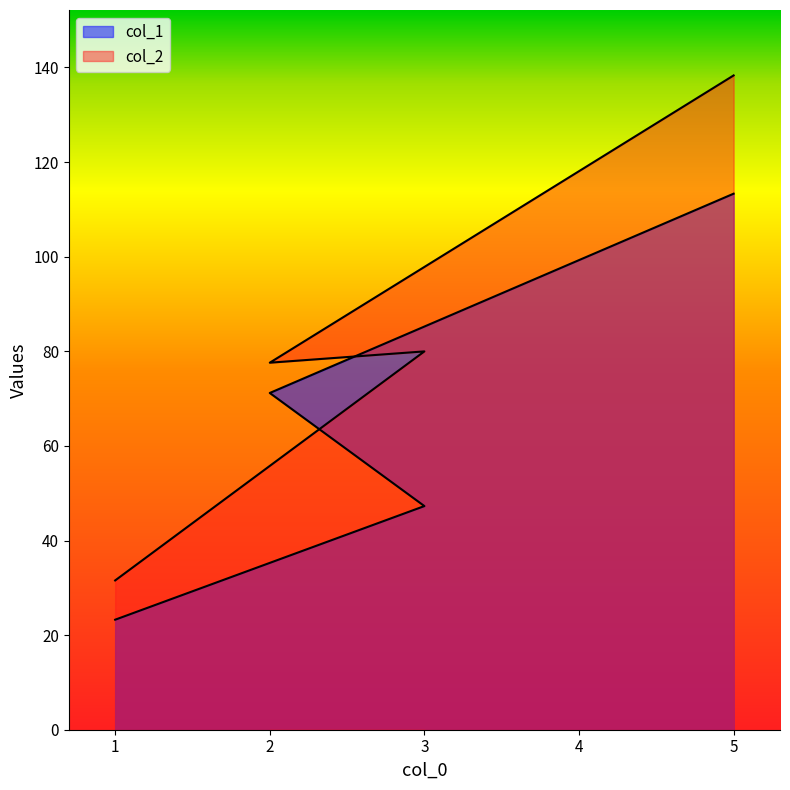

Reading right to left, list all the values displayed in this chart.

col_1: 5=113.3	2=71.2	3=47.3	1=23.3
col_2: 5=138.3	2=77.6	3=80.0	1=31.6